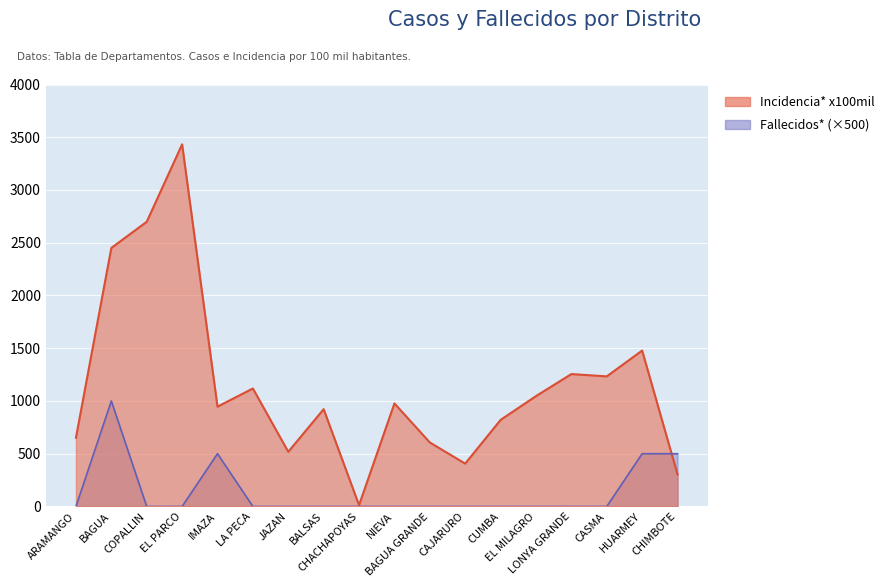

Reading left to right, list all the values displayed in this chart.

Incidencia* x100mil: ARAMANGO=651.7	BAGUA=2450.7	COPALLIN=2698.5	EL PARCO=3432.5	IMAZA=946.1	LA PECA=1118.4	JAZAN=518.3	BALSAS=922.0	CHACHAPOYAS=12.4	NIEVA=976.7	BAGUA GRANDE=606.7	CAJARURO=406.3	CUMBA=820.5	EL MILAGRO=1046.2	LONYA GRANDE=1255.0	CASMA=1233.2	HUARMEY=1478.0	CHIMBOTE=304.1
Fallecidos*: ARAMANGO=0.0	BAGUA=1000.0	COPALLIN=0.0	EL PARCO=0.0	IMAZA=500.0	LA PECA=0.0	JAZAN=0.0	BALSAS=0.0	CHACHAPOYAS=0.0	NIEVA=0.0	BAGUA GRANDE=0.0	CAJARURO=0.0	CUMBA=0.0	EL MILAGRO=0.0	LONYA GRANDE=0.0	CASMA=0.0	HUARMEY=500.0	CHIMBOTE=500.0